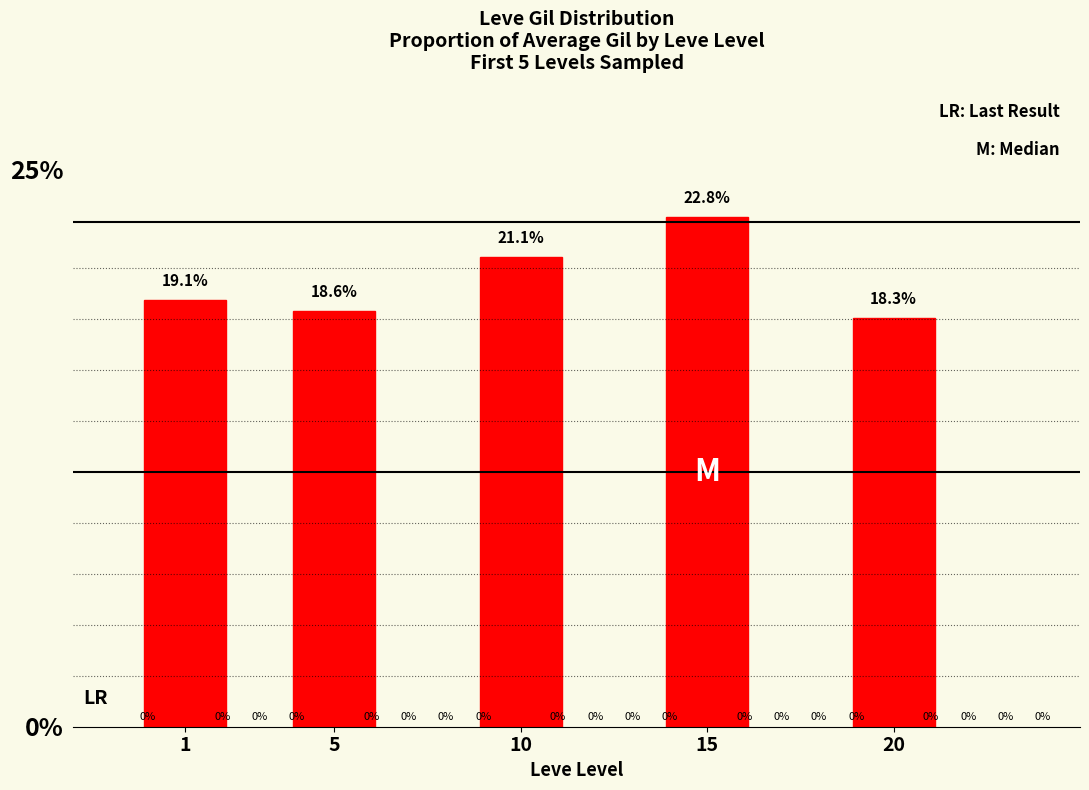

What is the smallest value displayed?

0.2